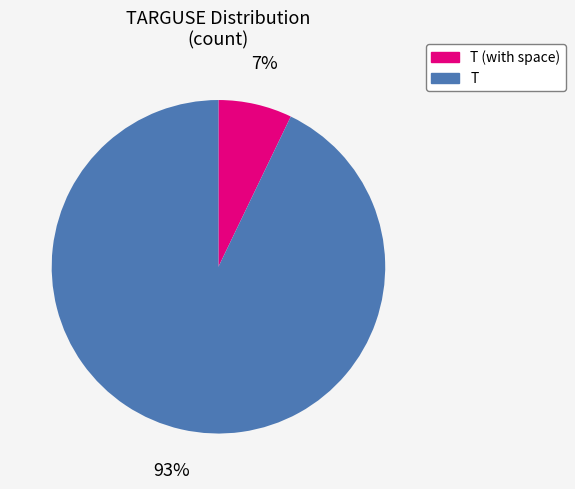

To the nearest percent, what is the average slice percentage?

50%